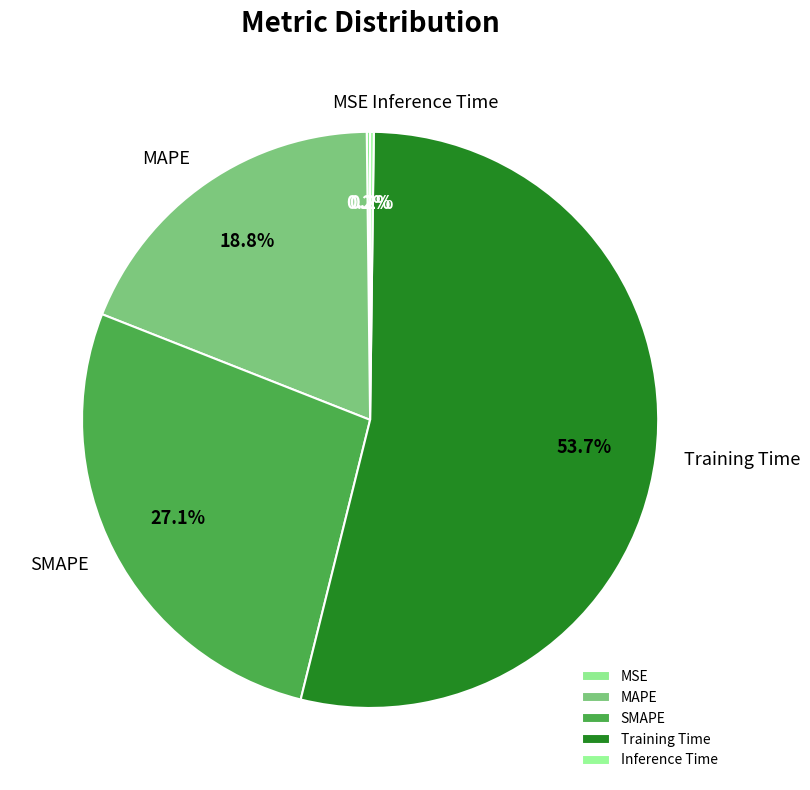

Approximately how many times larger is the value at SMAPE compared to Training Time?

0.5